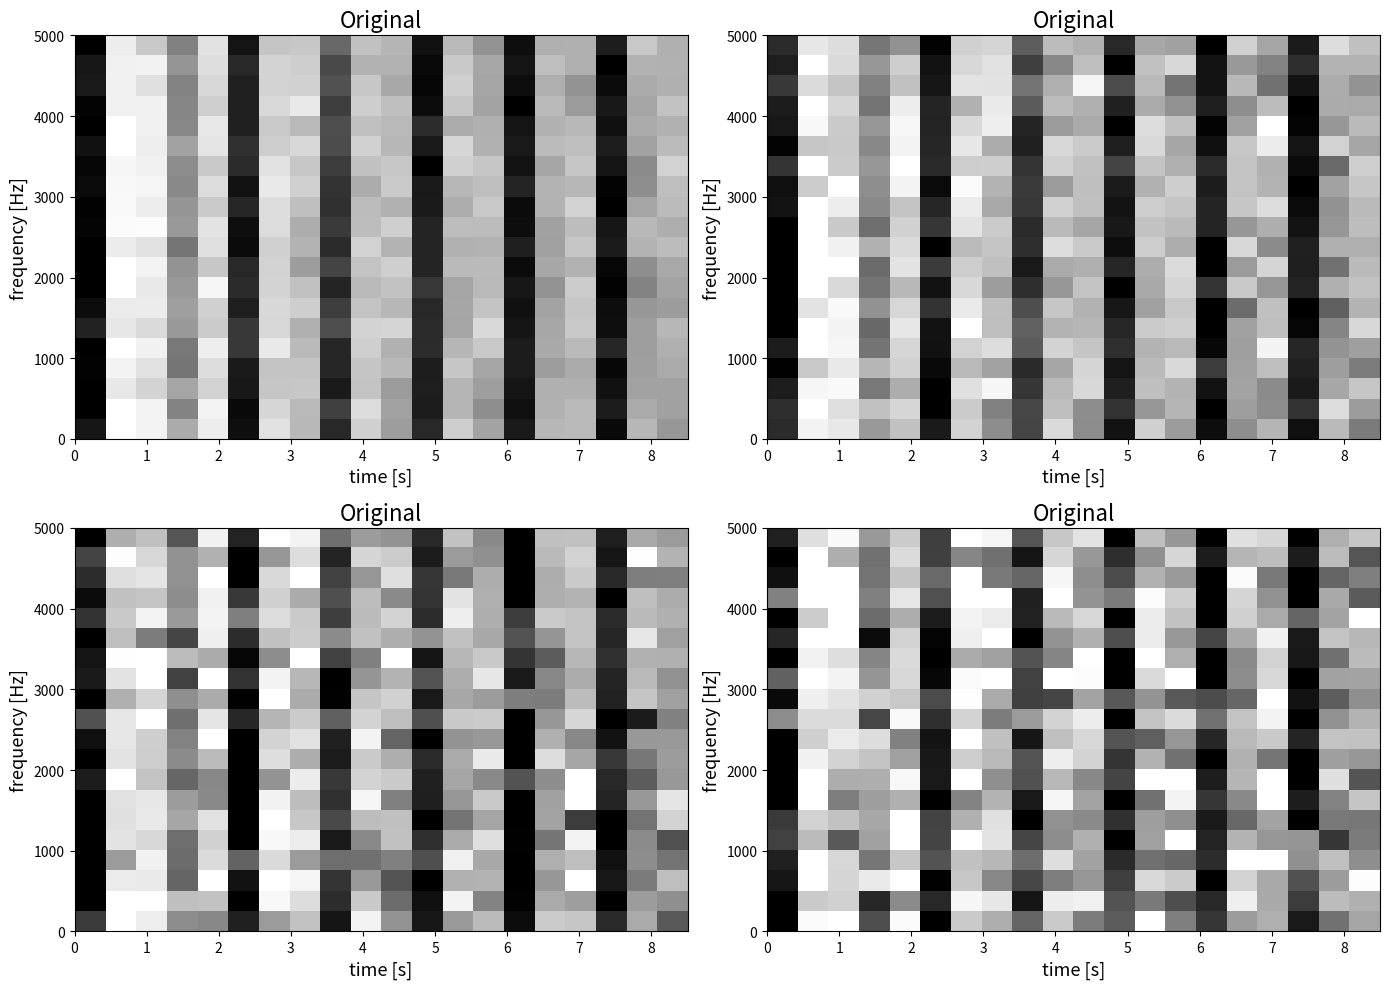

Which category has the highest value across all series?

2